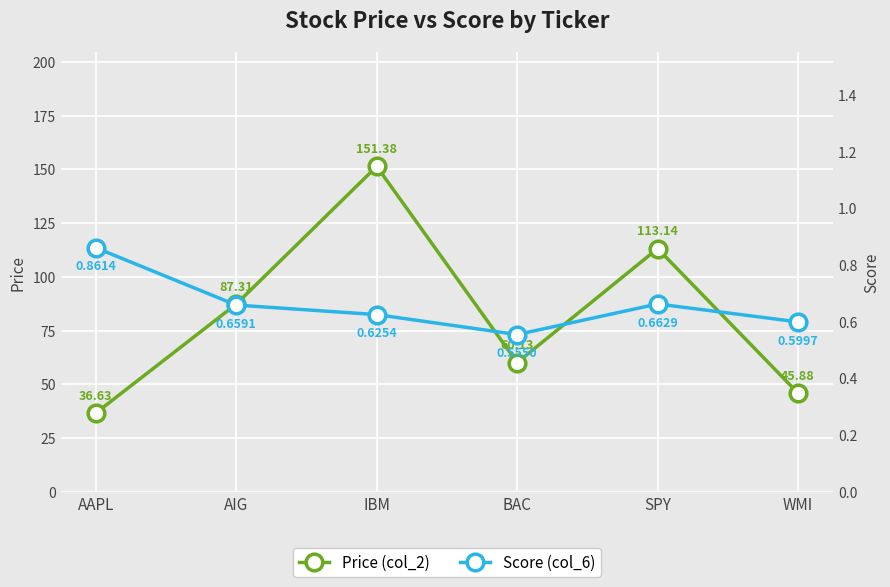

True or false: Score (col_6) has a value of 0.6 at BAC.

True